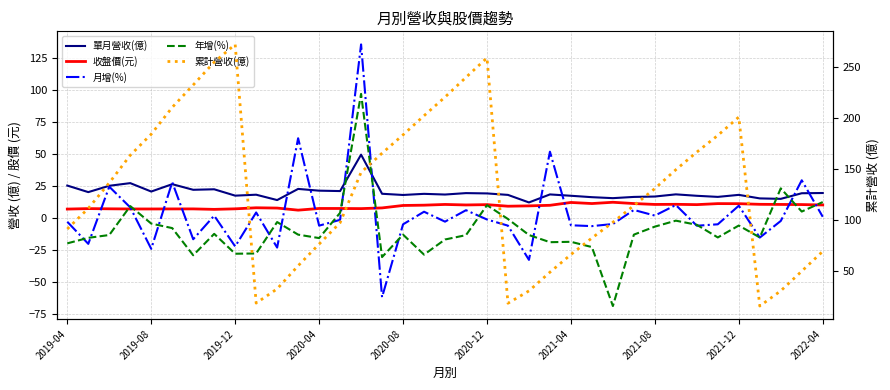

What is the maximum value for 累計營收(億)?

272.1